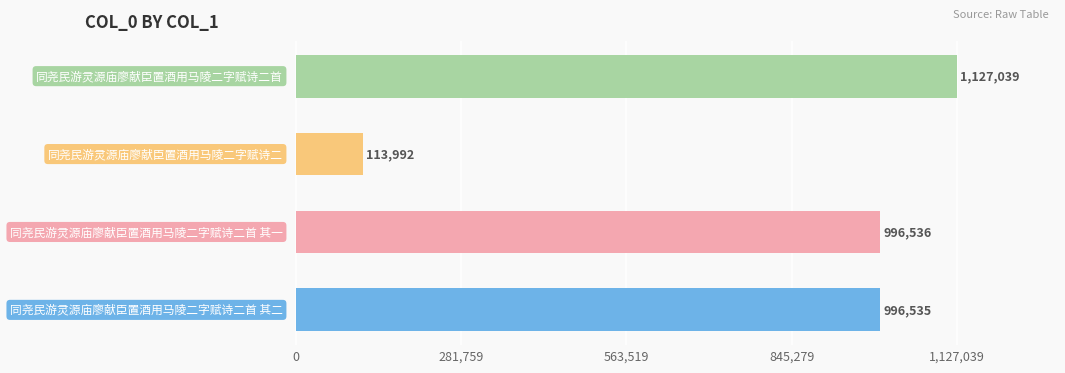

What is the average value?

808526